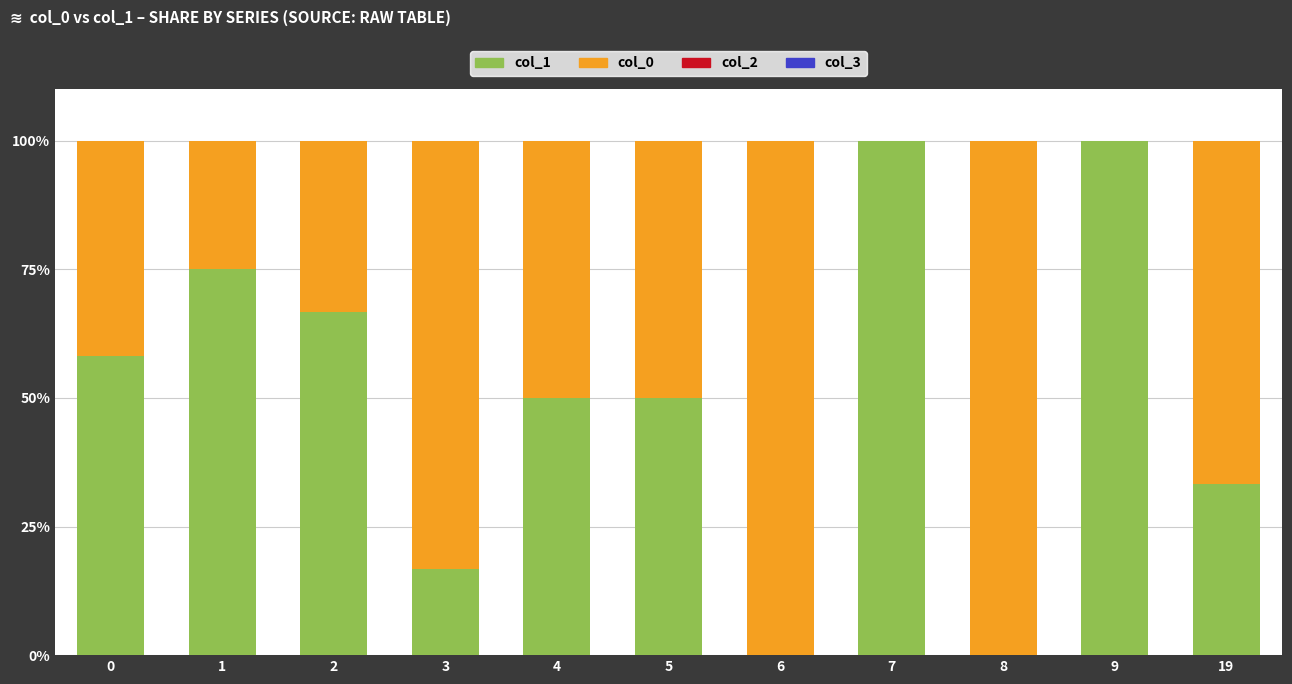

What is the total value across all series at 5?

100.0